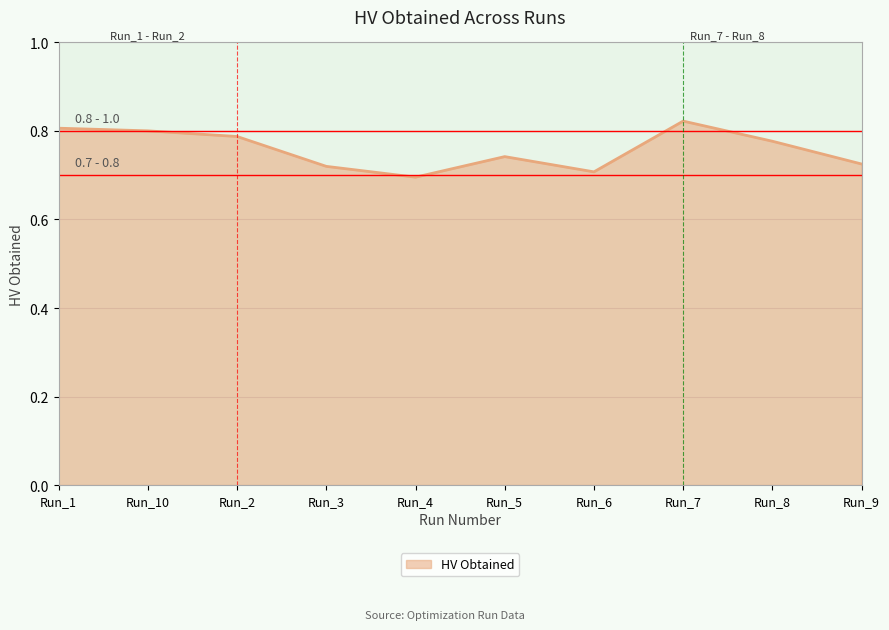

Which has a higher value, Run_5 or Run_6?

Run_5